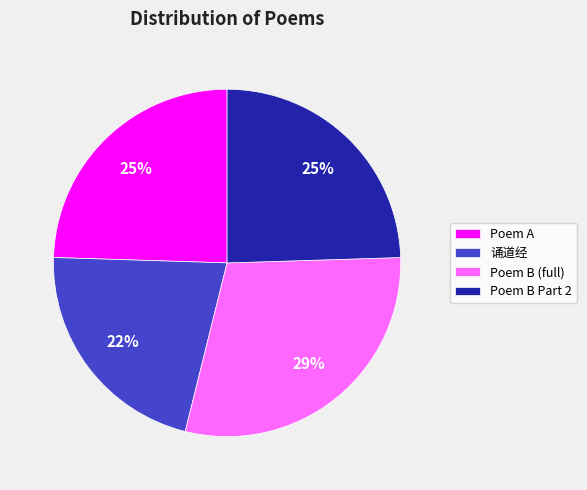

To the nearest percent, what is the difference between the 诵道经 and Poem A slice percentages?

3%